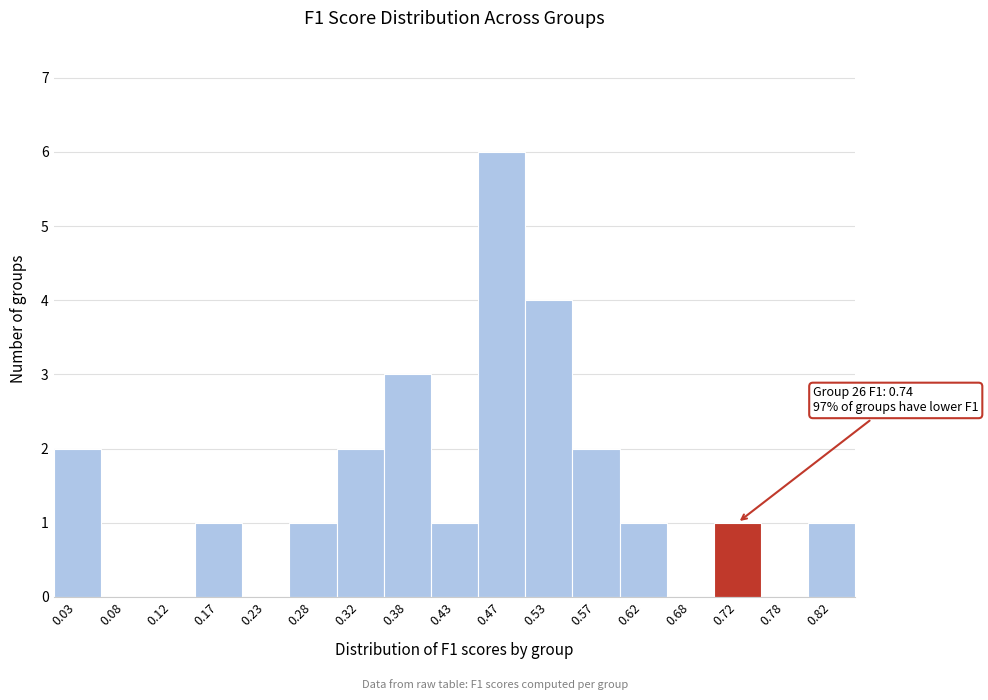

Over which range of the x-axis is the bar tallest?

0.45 to 0.50